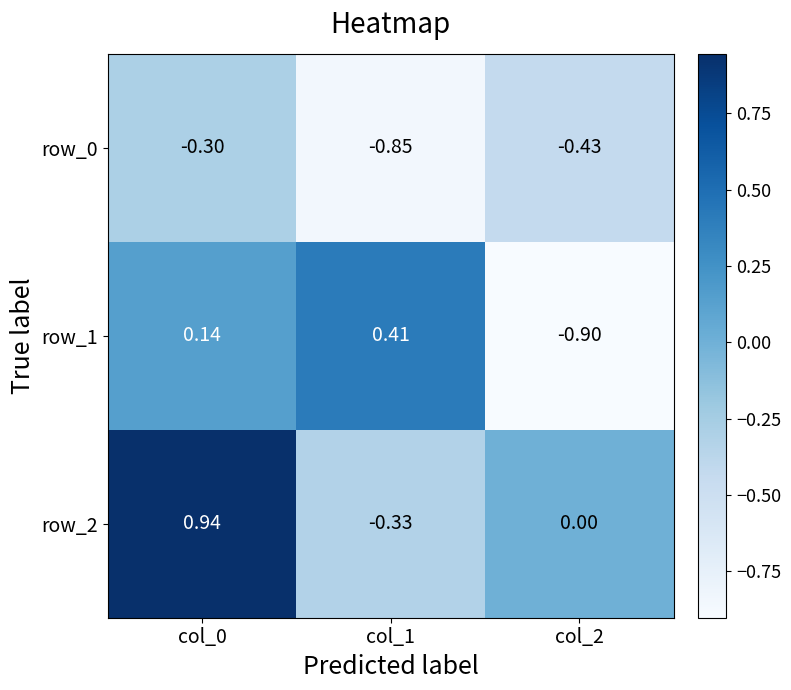

How many values in the row_2 series are below 0?

1